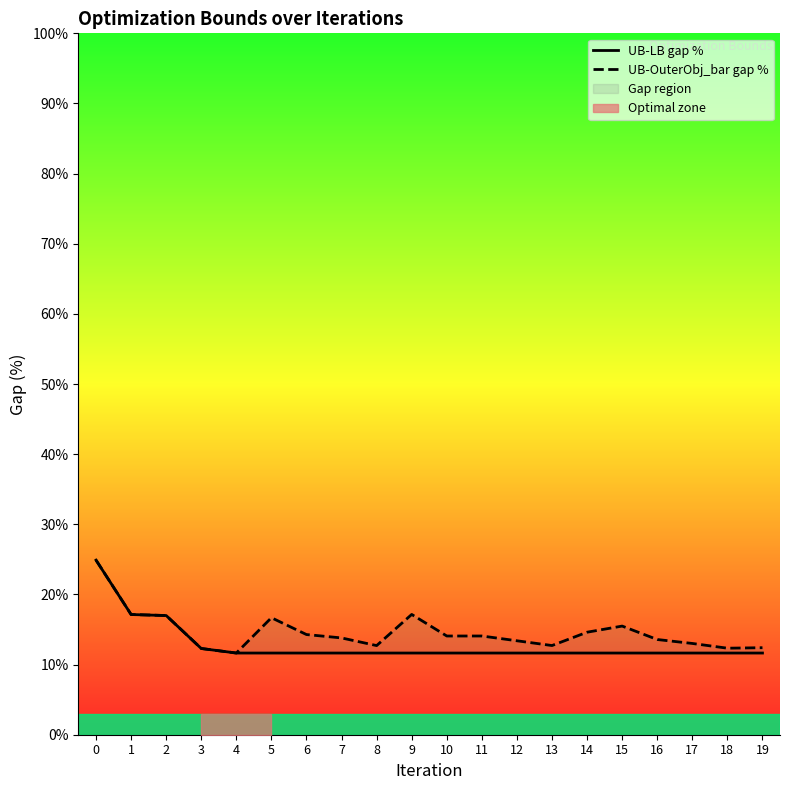

What is the value of the UB-OuterObj_bar gap % point at the 12th from the left?

14.1